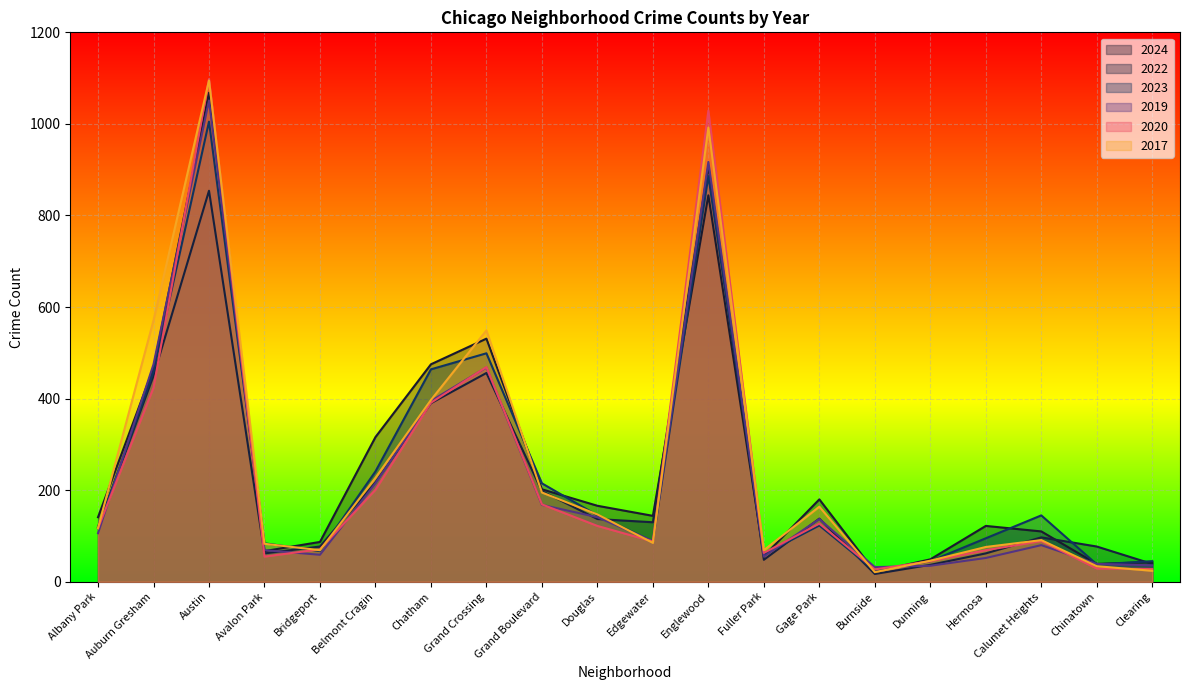

Reading left to right, transcribe all the data shown in this chart.

2024: 141	467	1068	67	87	316	475	531	202	166	144	844	56	180	22	49	122	110	39	43
2022: 120	450	854	62	77	217	390	456	198	137	130	908	48	138	17	37	62	97	77	39
2023: 117	459	1005	84	67	241	464	499	215	145	88	886	60	123	24	45	95	145	38	45
2019: 106	475	1051	69	59	215	395	468	168	141	89	917	55	137	32	35	52	80	39	36
2020: 117	424	1098	55	71	201	391	469	169	122	88	1029	63	127	27	45	69	89	29	28
2017: 117	571	1095	83	69	227	397	549	195	147	85	992	69	164	21	46	76	91	34	24